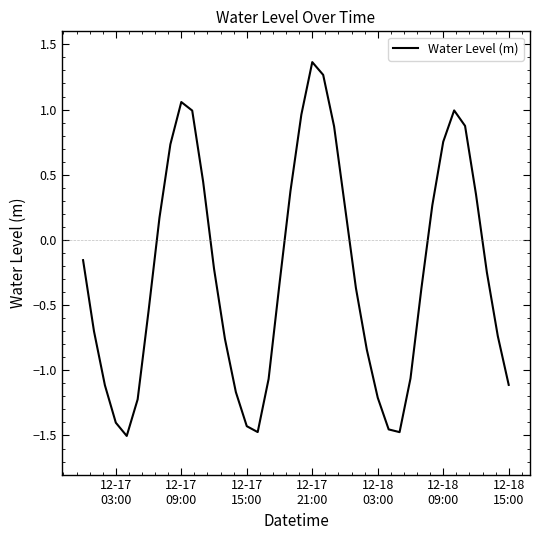

What is the difference between the maximum and minimum values?

2.9